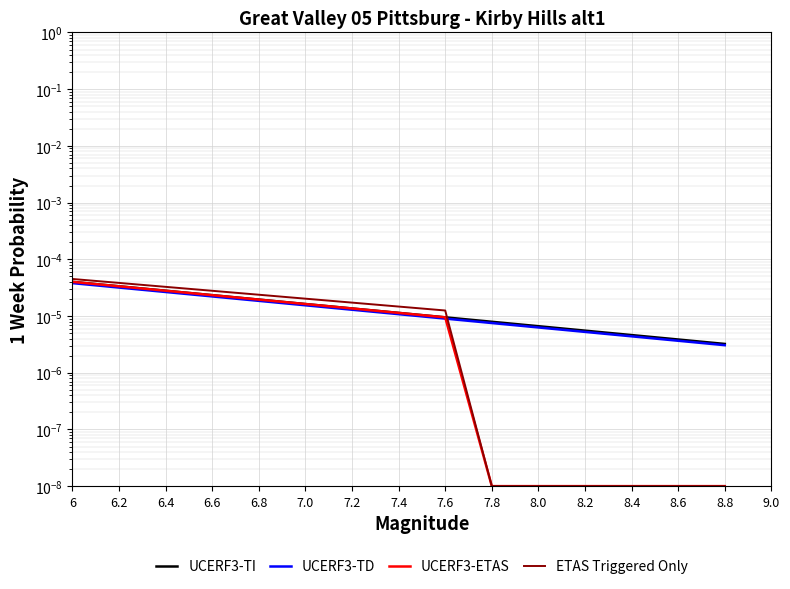

What position from the left is 8.0?

11